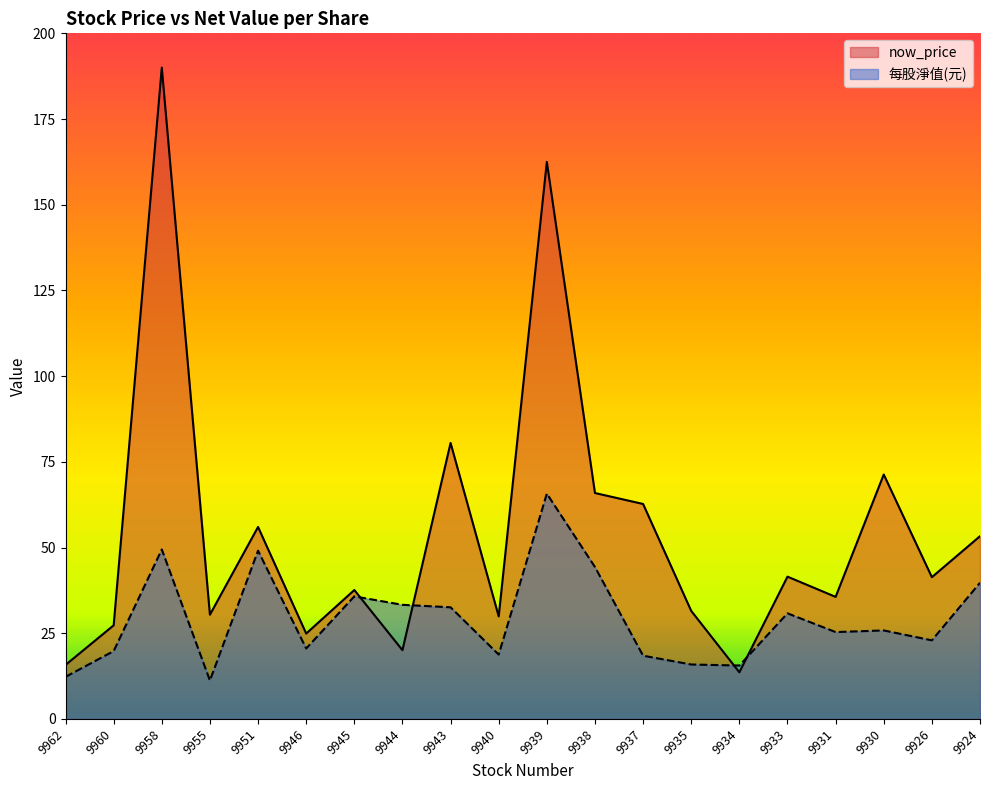

Which series has the largest total across all categories?

now_price